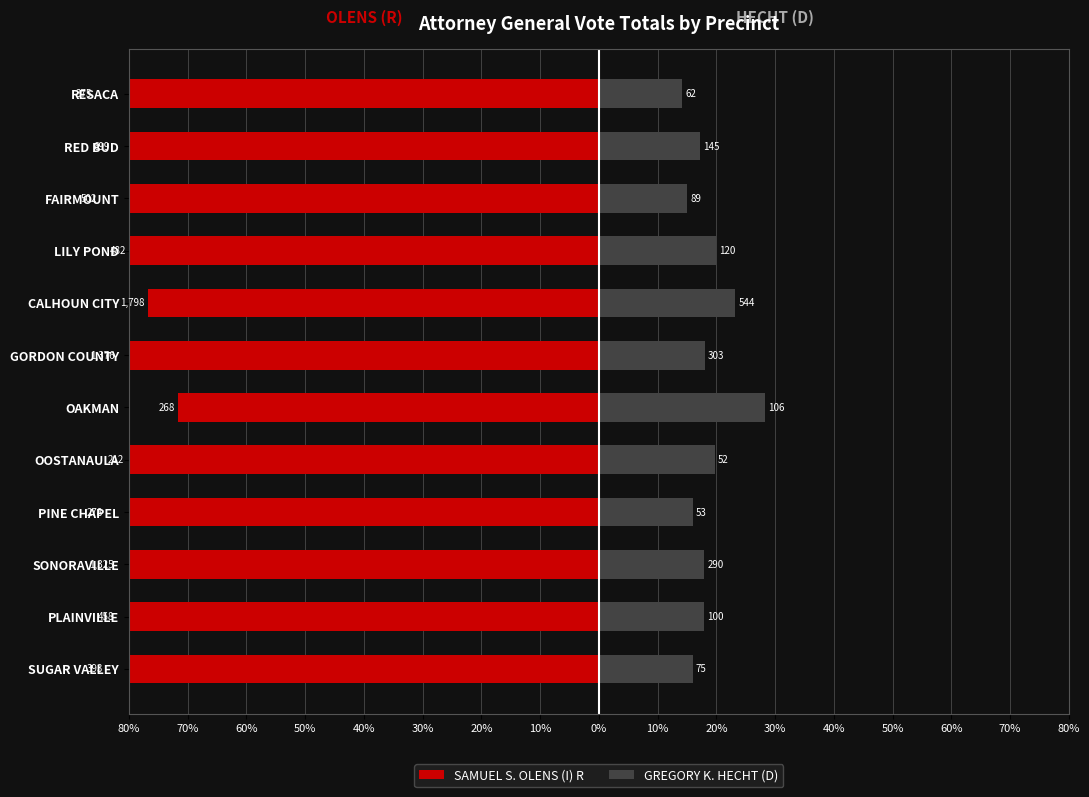

The SAMUEL S. OLENS (I) R series shows -85.8 at RESACA. True or false?

True